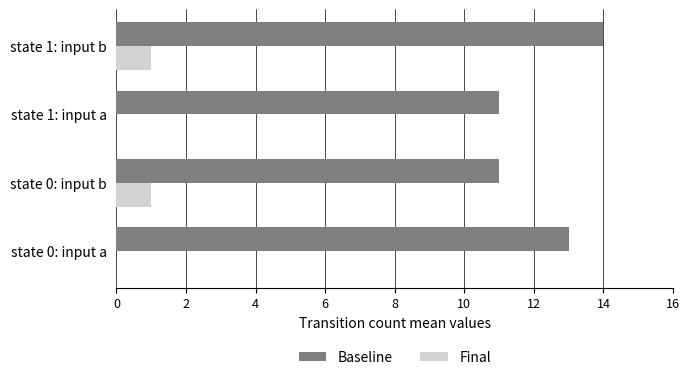

Which series changed the most between state 1: input a and state 1: input b?

Baseline